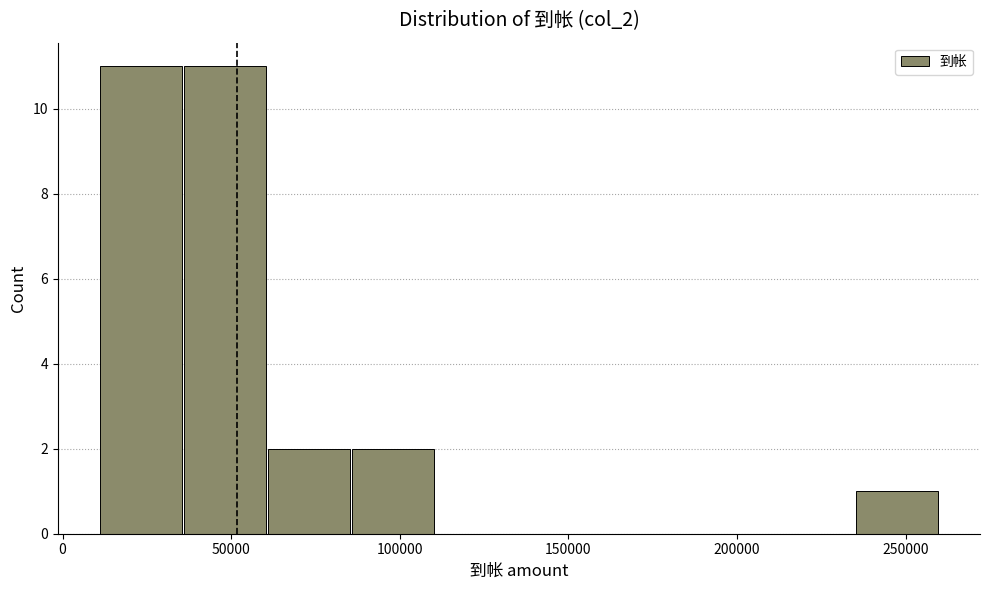

Reading left to right, list every bar in this chart as the range it spans on the x-axis followed by its height. Neither the bar edges nor the heights are printed on the chart, so give them approximately, as read against the axes.

10000 to 35000: 11
35000 to 60000: 11
60000 to 85000: 2
85000 to 110000: 2
110000 to 135000: 0
135000 to 160000: 0
160000 to 185000: 0
185000 to 210000: 0
210000 to 235000: 0
235000 to 260000: 1